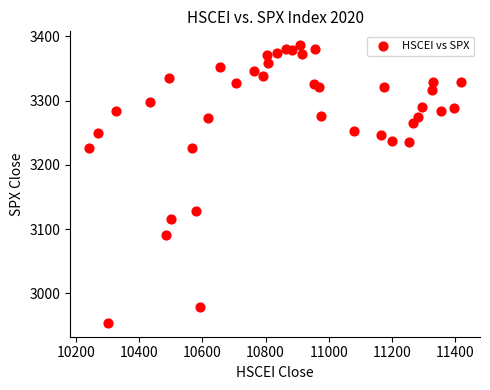

What is the range of Y values (max minus min)?

431.9